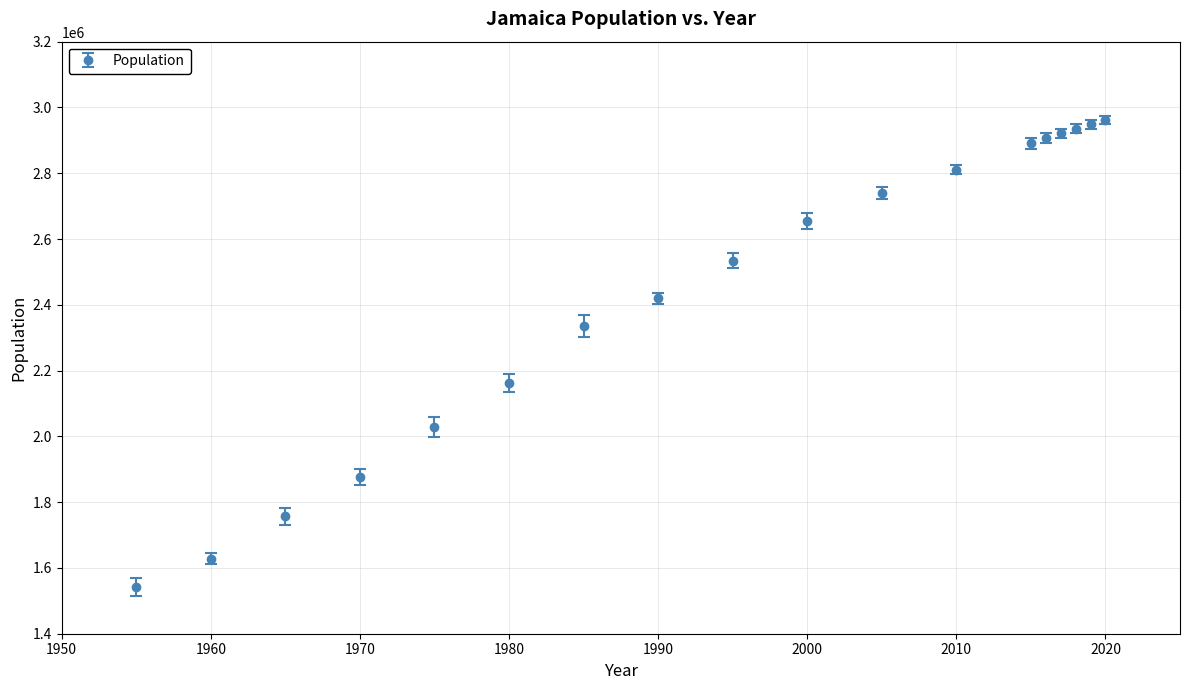

What is the maximum value shown in the chart?

2961167